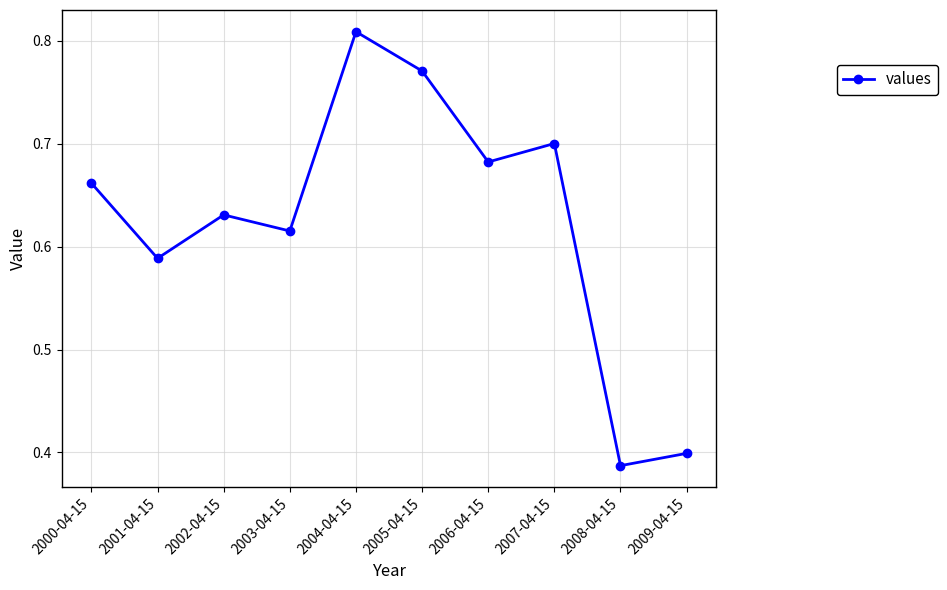

What is the sum of the values at 2000-04-15 and 2003-04-15?

1.3